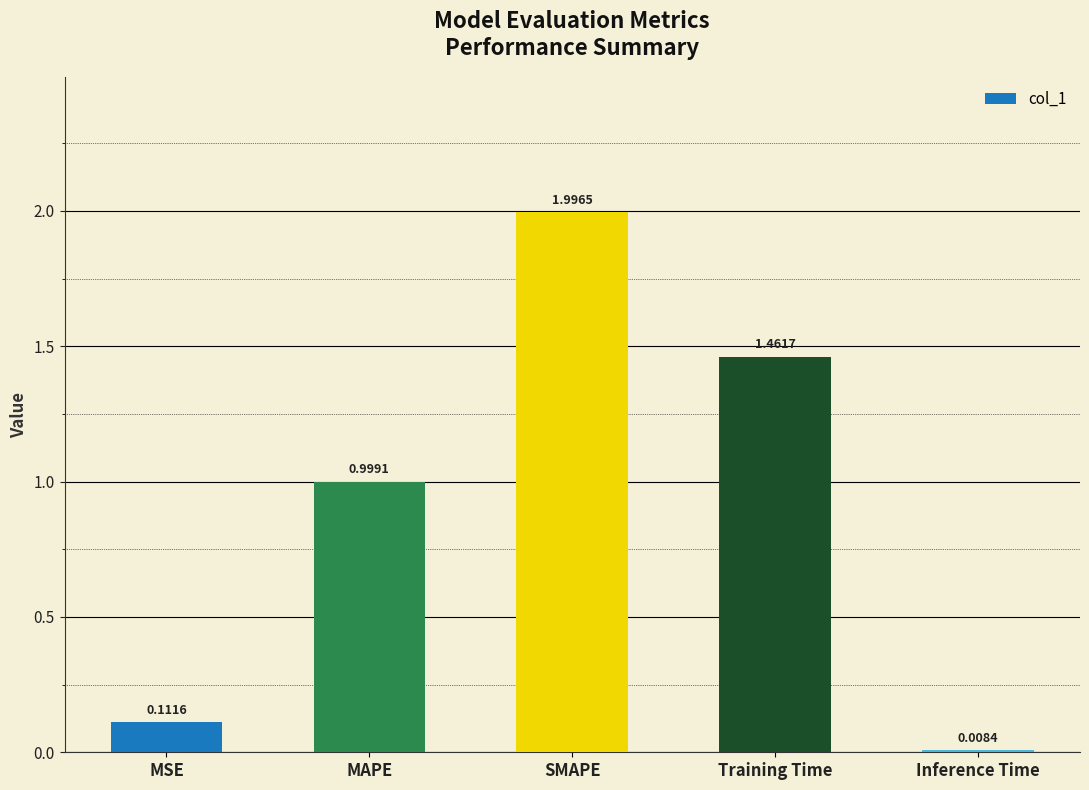

The value at MAPE is 0.5. True or false?

False